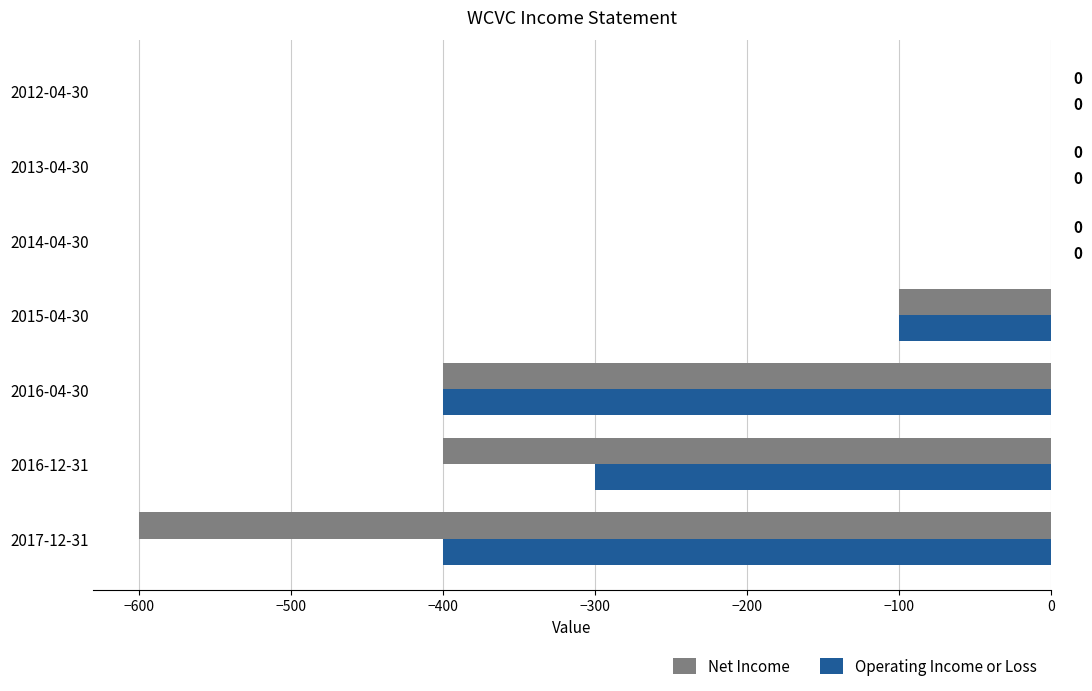

What is the sum of the Net Income values at 2013-04-30 and 2015-04-30?

-100